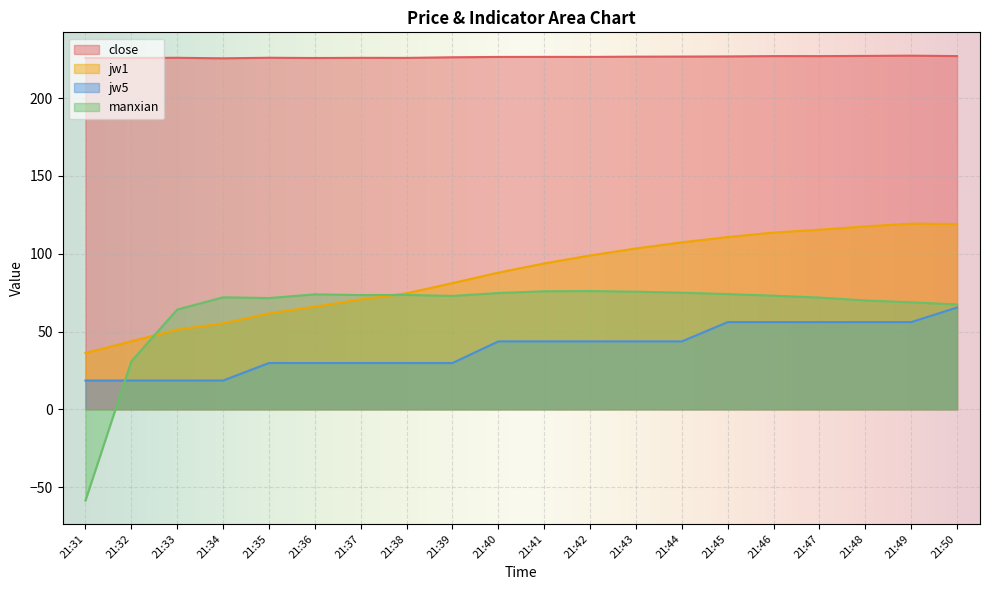

How many values in the jw5 series are below 43?

9